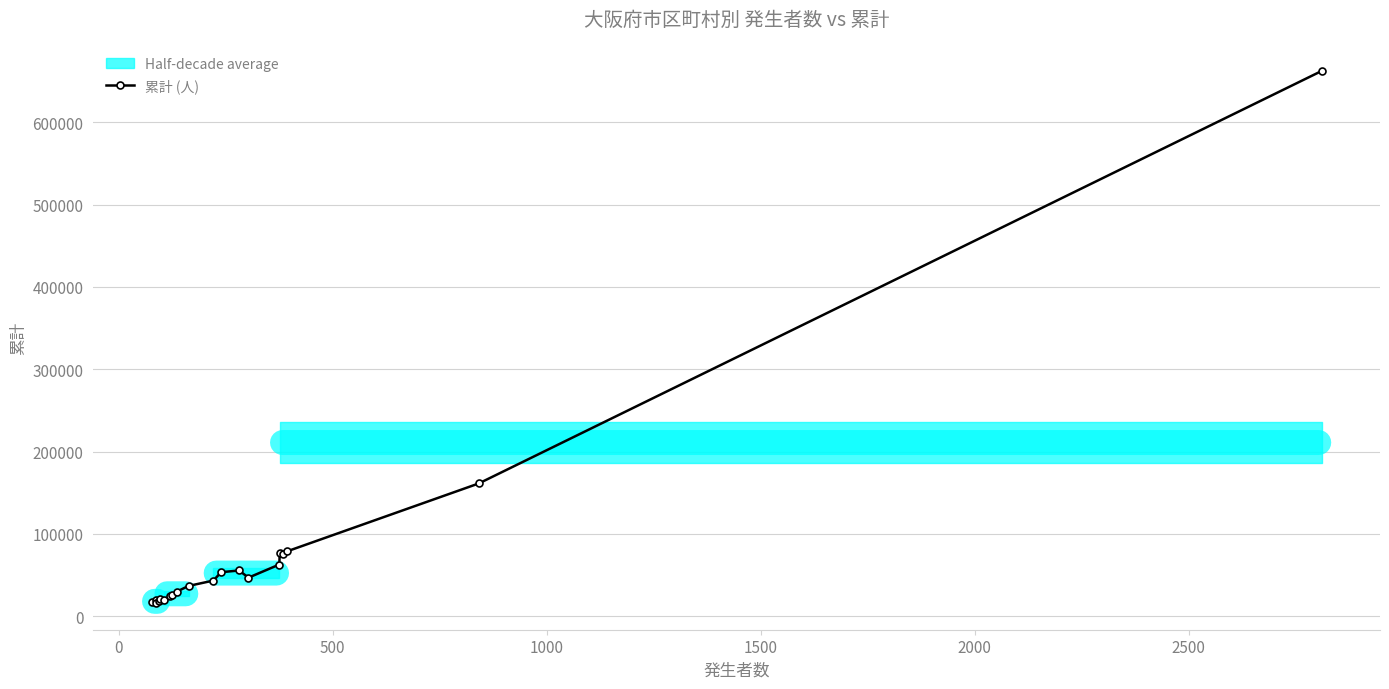

Reading left to right, transcribe all the data shown in this chart.

16726	19395	16045	18016	20326	20298	24220	25194	29794	36804	43319	53493	55563	46878	62825	76834	75608	78986	161275	662189